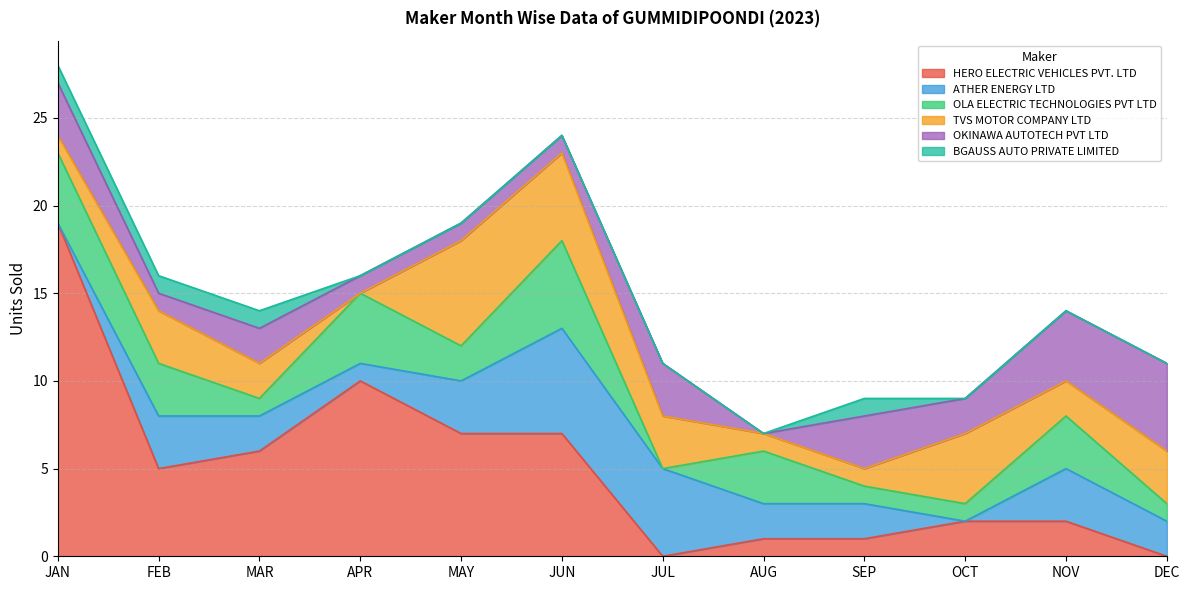

In OKINAWA AUTOTECH PVT LTD, how many points are lower than both neighbors (excluding endpoints)?

3